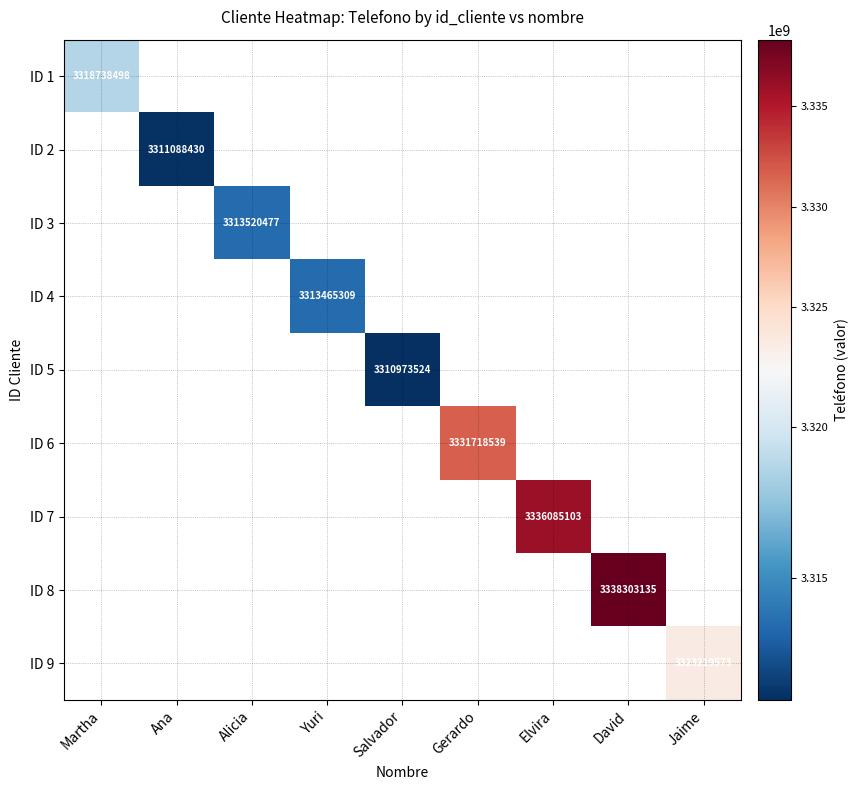

True or false: ID 1 has a value of 3318738498 at Martha.

True